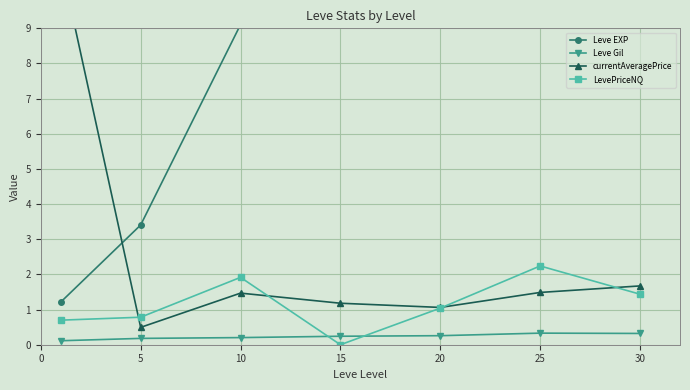

True or false: Leve EXP has more than 0 interior local peaks.

True